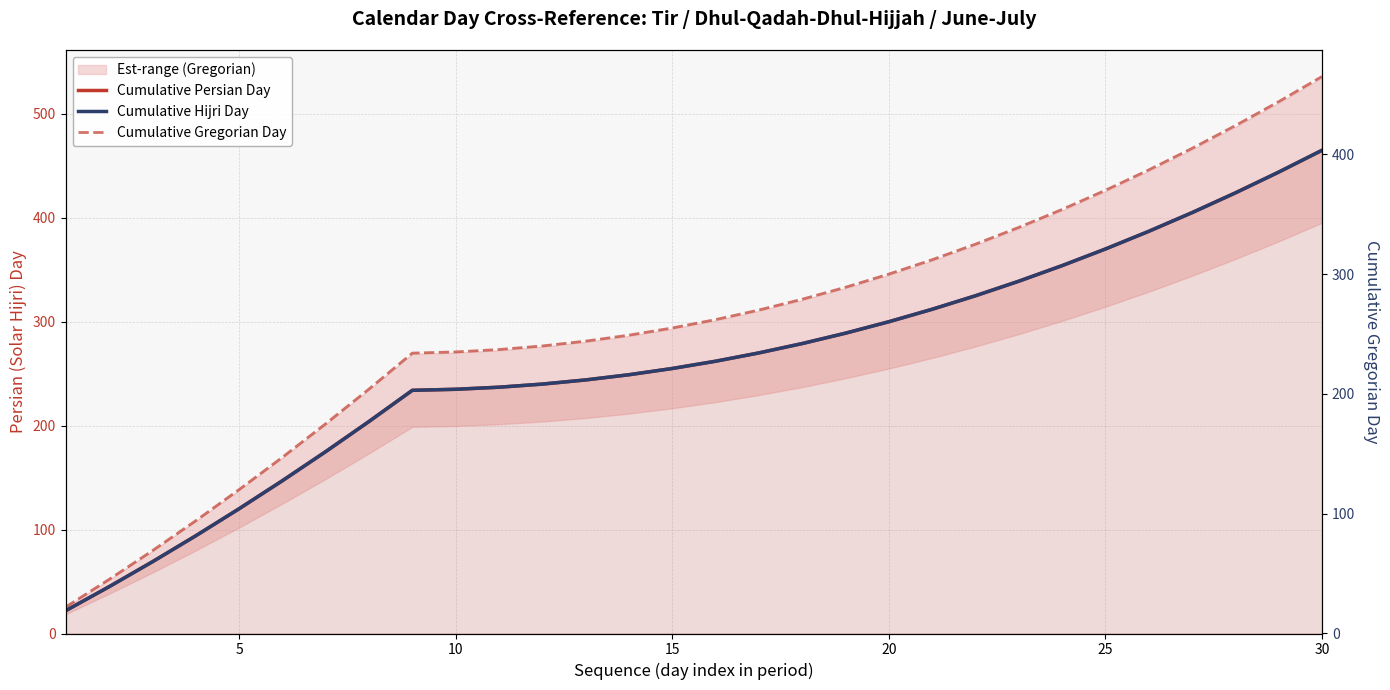

True or false: Cumulative Persian Day and Cumulative Gregorian Day cross at least once.

False